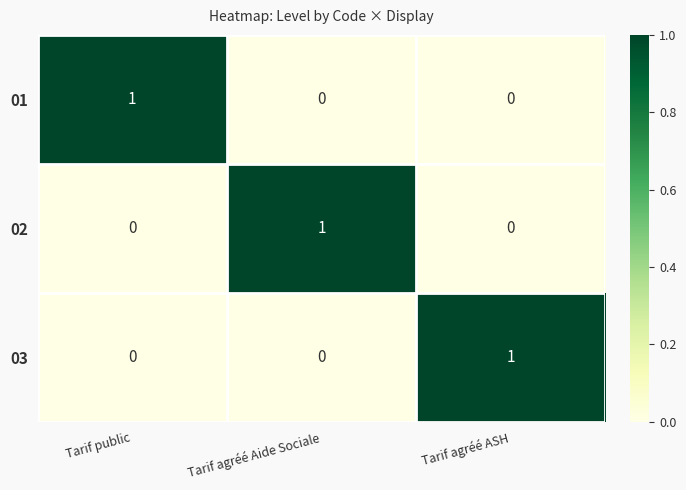

The value of 01 at Tarif agréé Aide Sociale is 0. True or false?

True